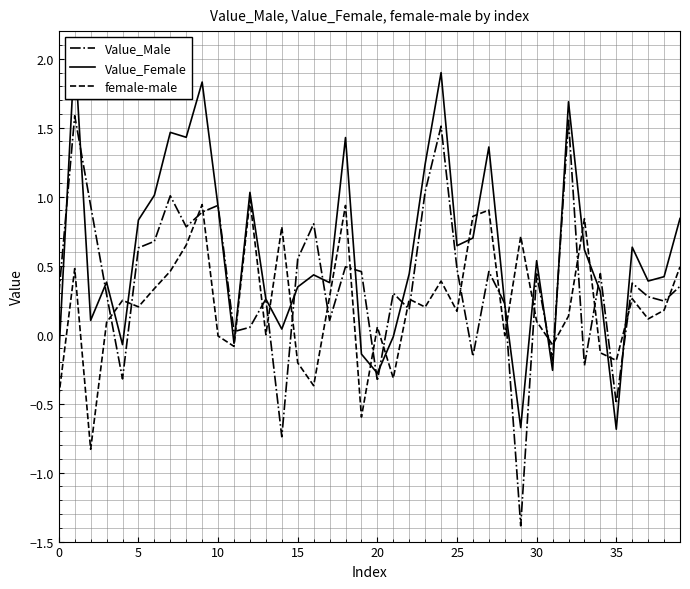

True or false: Value_Female and Value_Male intersect in this chart.

True